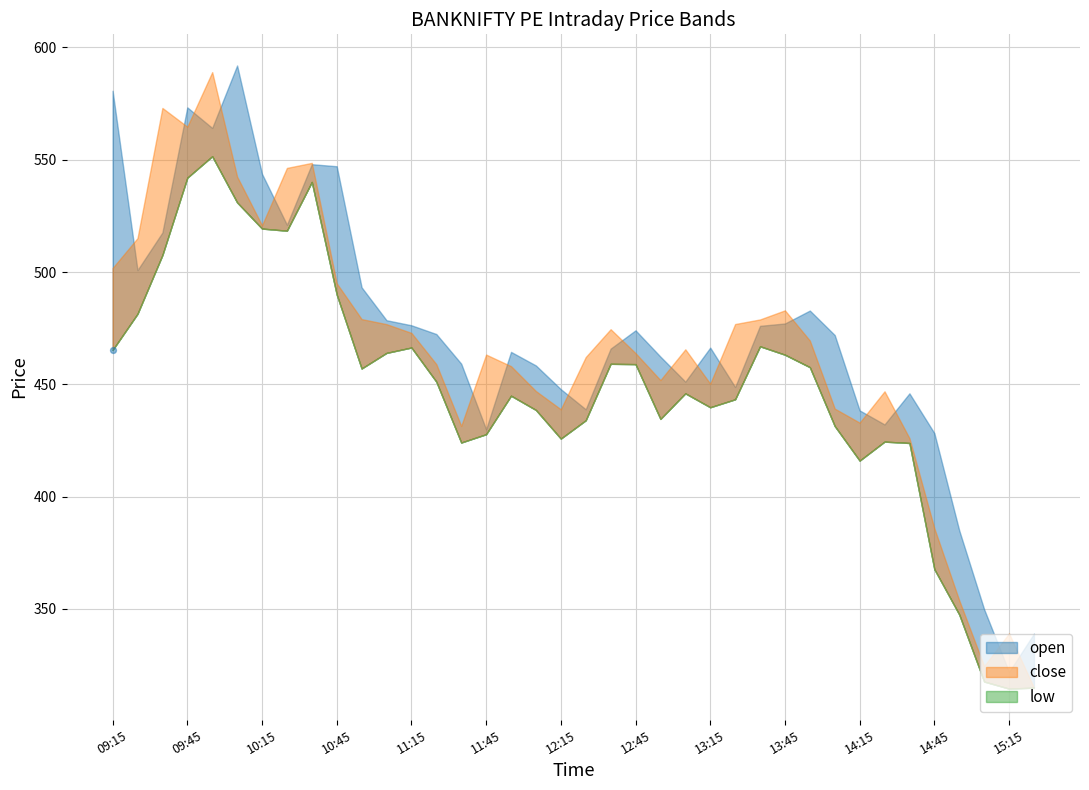

What are all the series names shown in the legend?

open, close, low